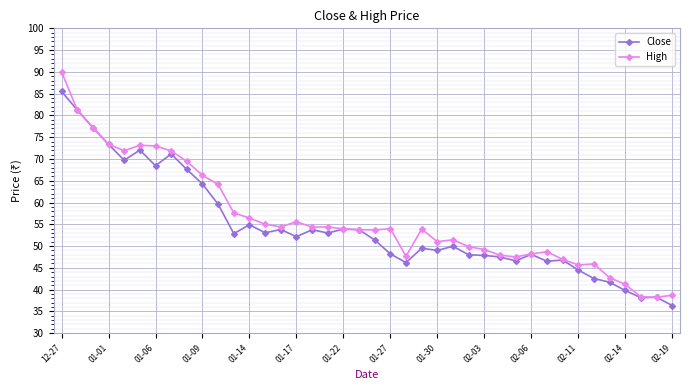

What is the greatest value displayed?

90.0